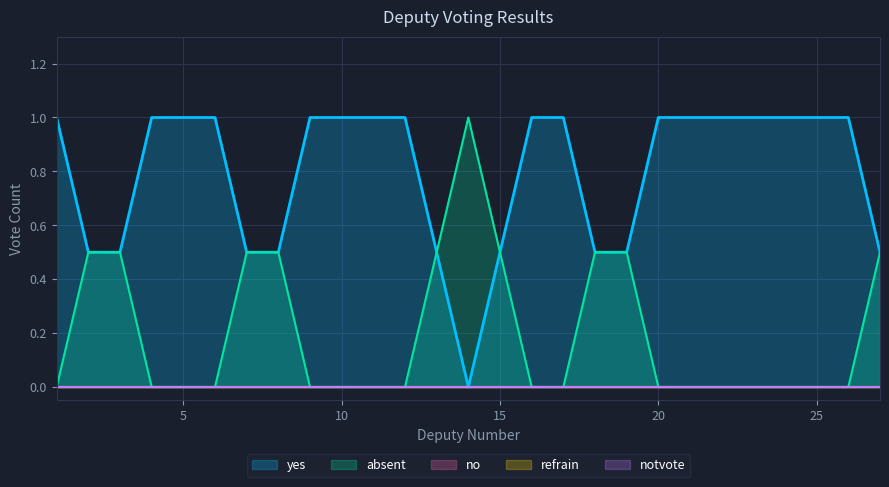

Count the absent values in the range 0 to 1.

27